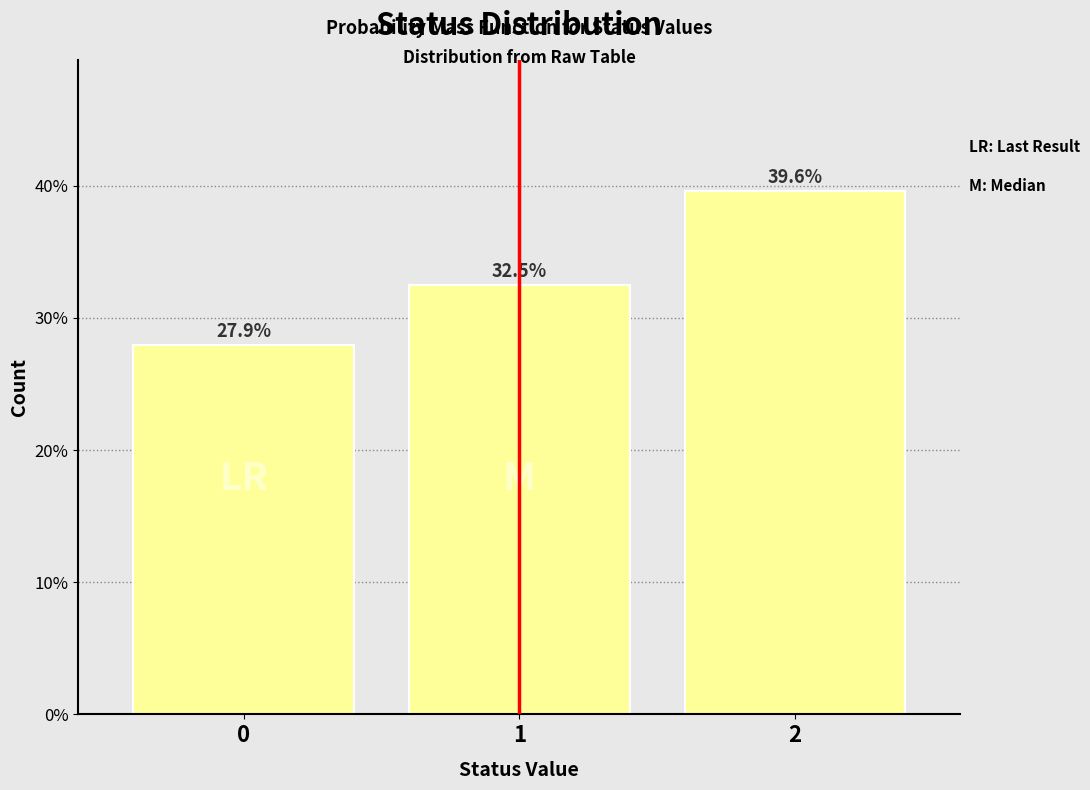

Reading left to right, transcribe all the data shown in this chart.

0=27.9	1=32.5	2=39.6